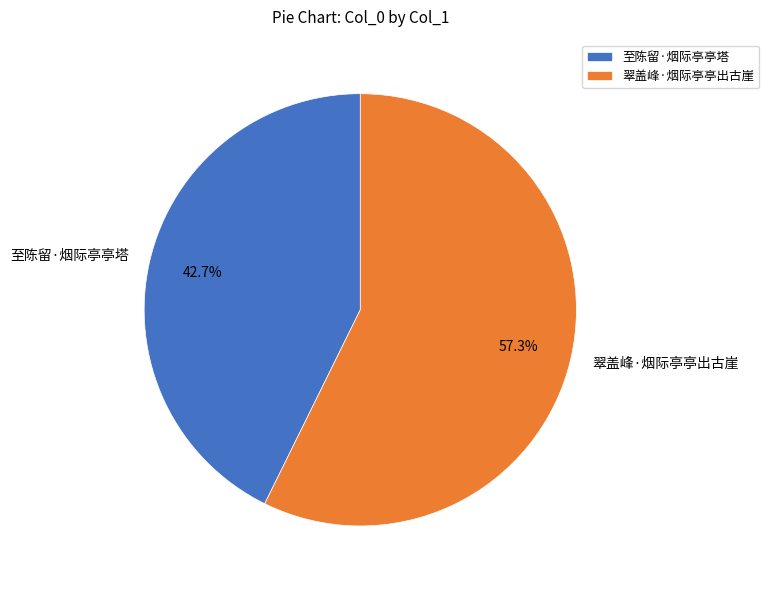

Which has a higher value, 翠盖峰·烟际亭亭出古崖 or 至陈留·烟际亭亭塔?

翠盖峰·烟际亭亭出古崖